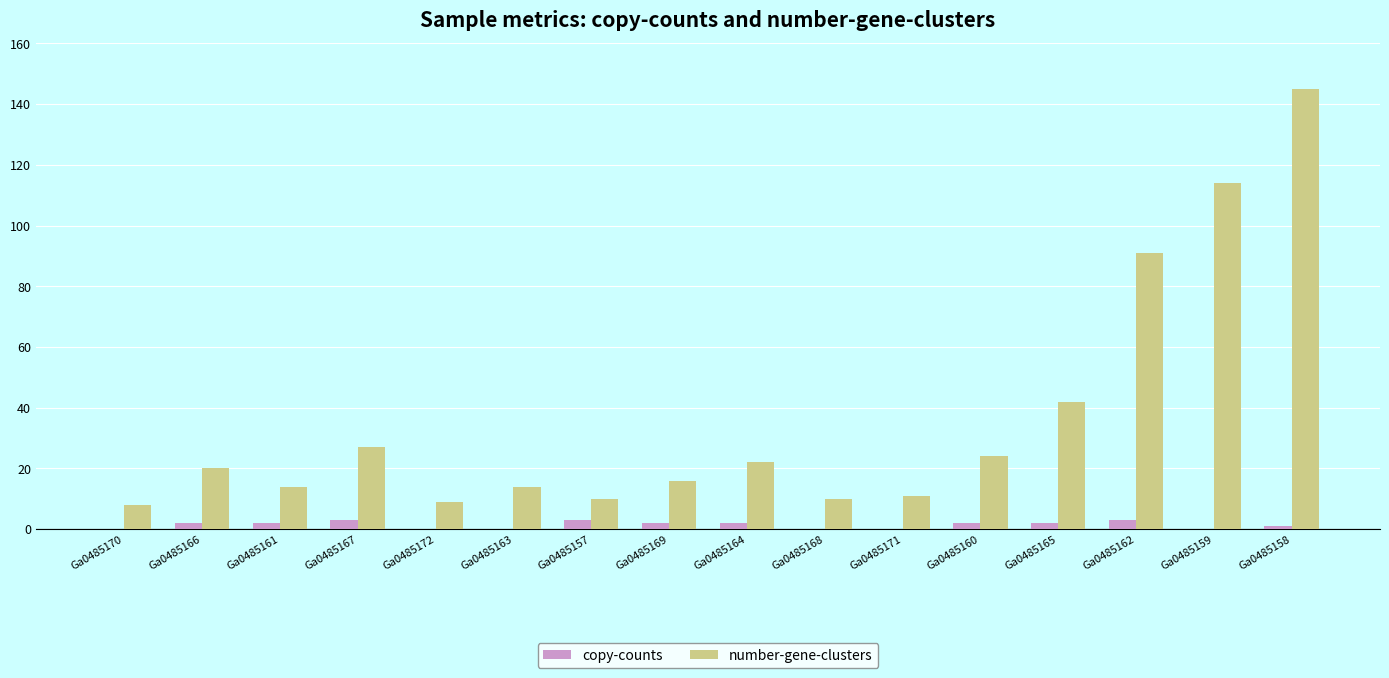

What is the sum of all copy-counts values?

22